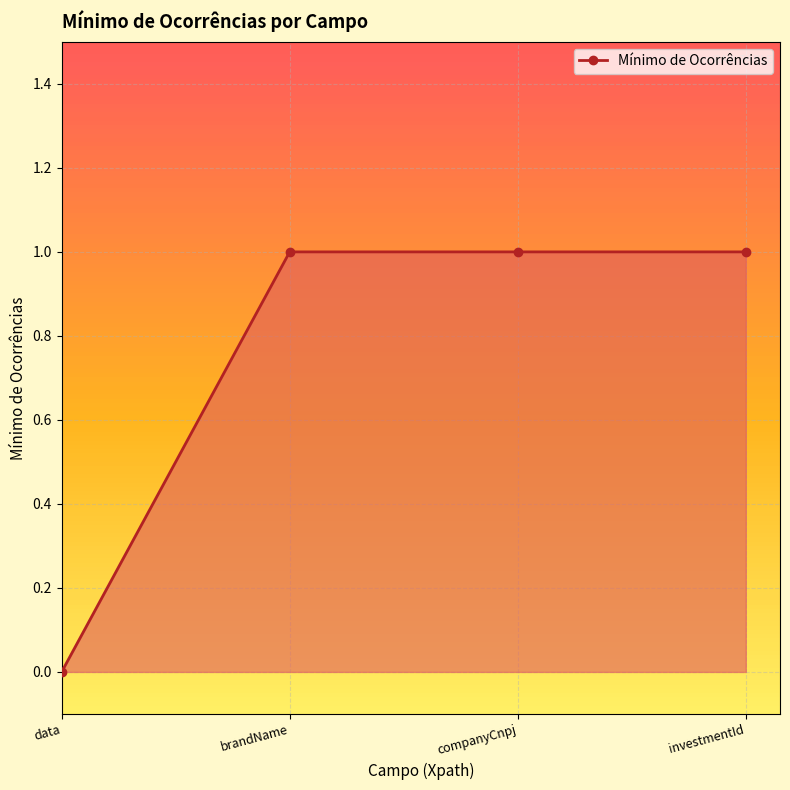

Is it true that the value at data is 0?

True